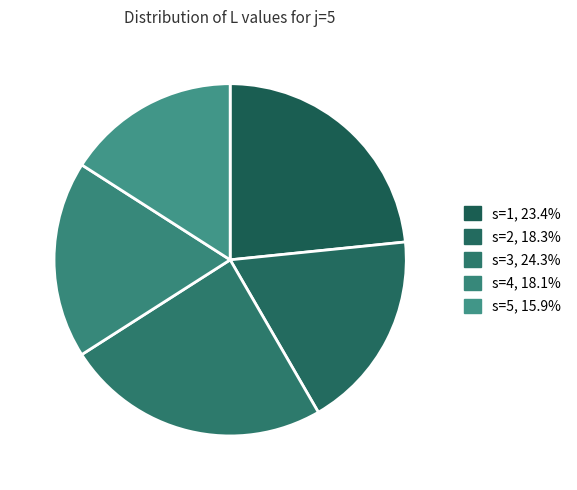

To the nearest percent, what is the average slice percentage?

20%